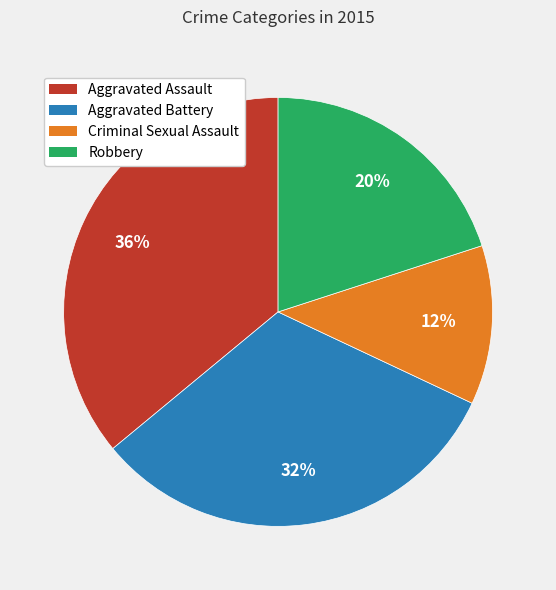

What is the smallest slice in the pie chart?

Criminal Sexual Assault